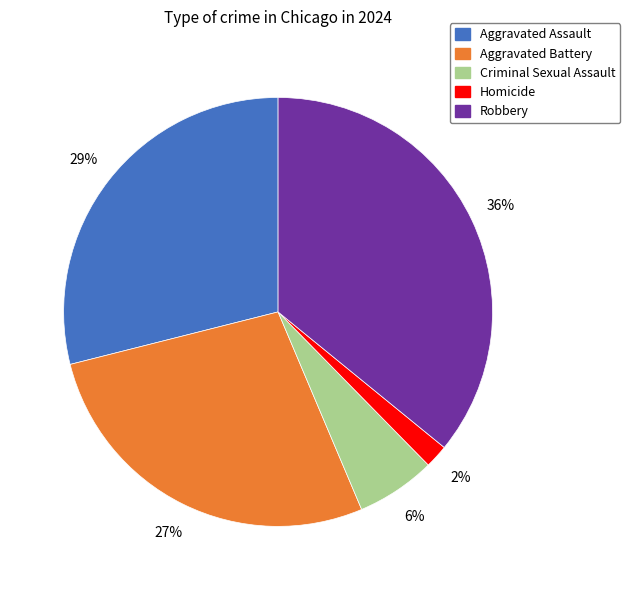

Which category has the biggest portion of the pie?

Robbery